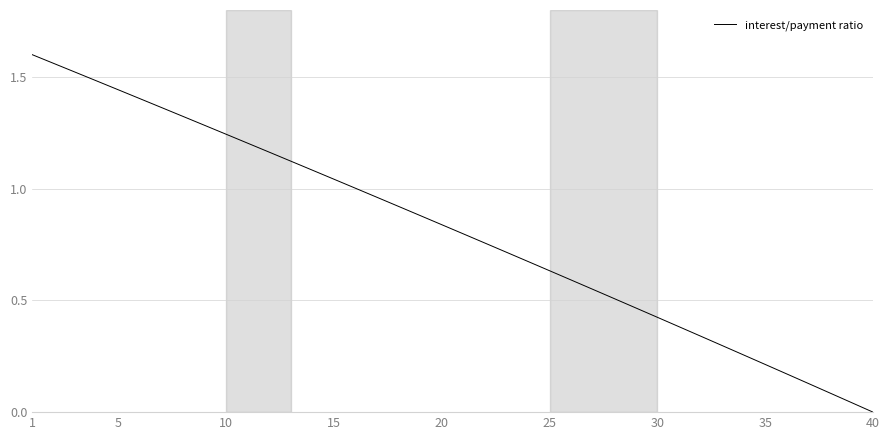

Count the number of values greater than 0.

39